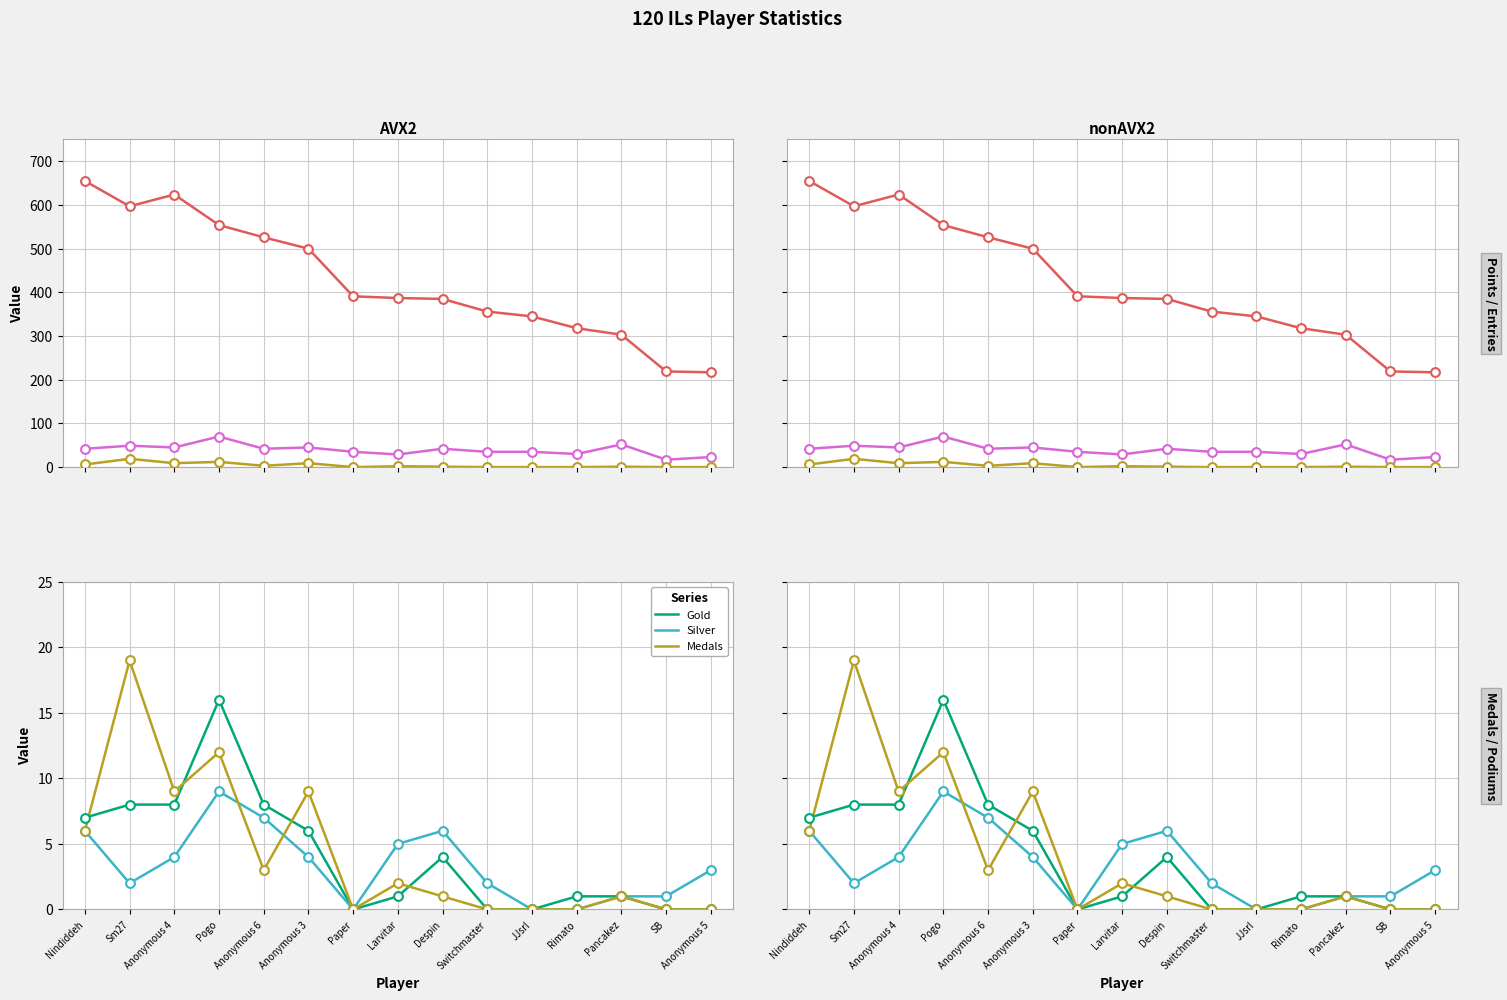

At which category is the sum across all series the highest?

Nindiddeh